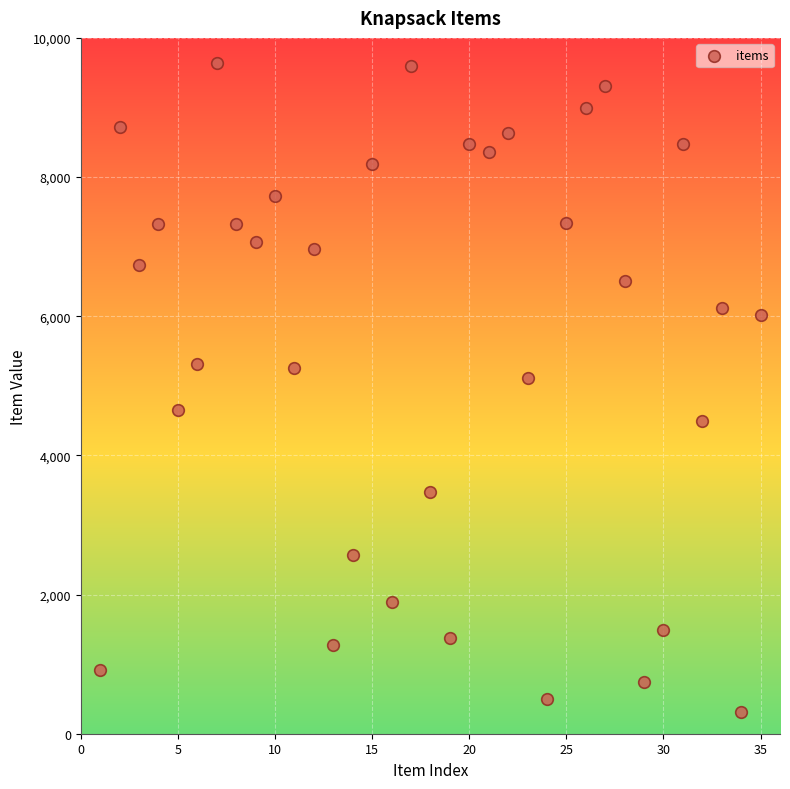

What Y value in the scatter plot is closest to 4977?

5114